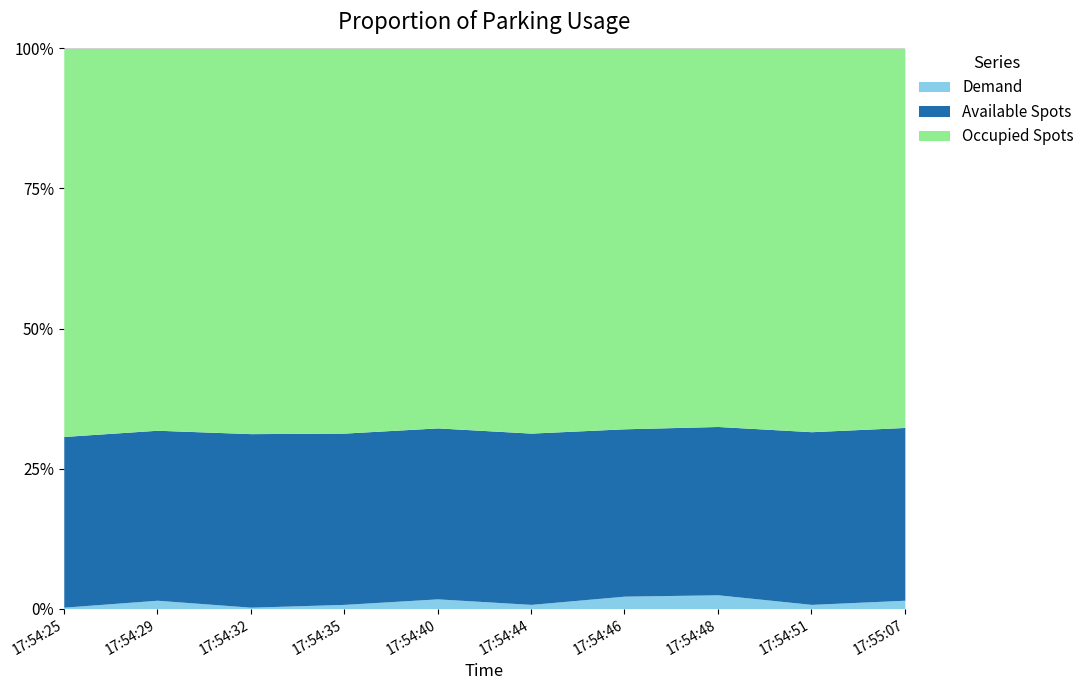

True or false: Occupied Spots and Available Spots intersect in this chart.

False